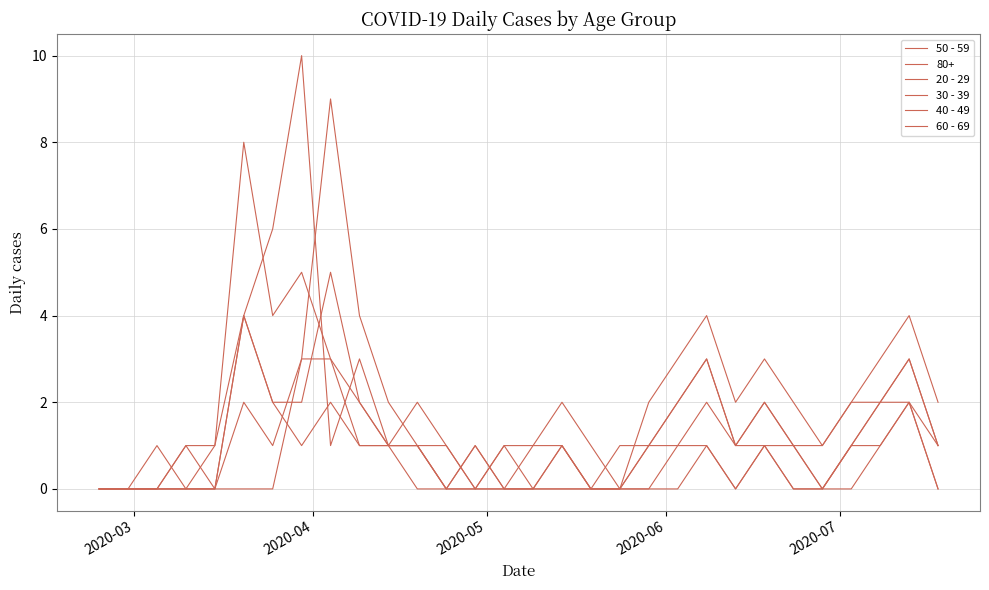

How many lines are shown in the chart?

6